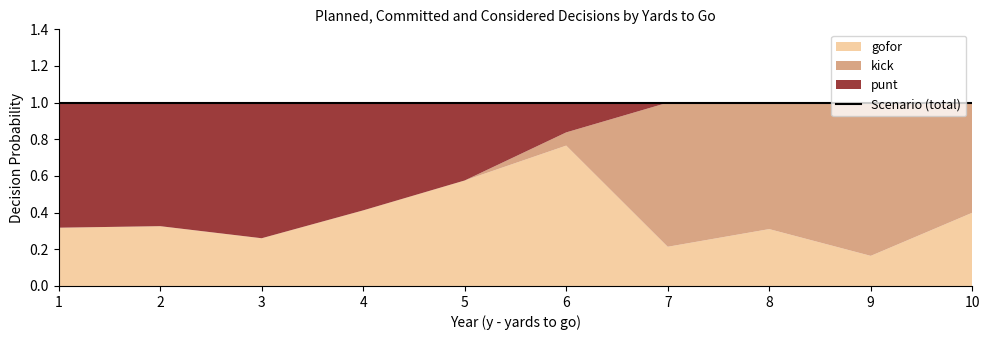

What is the total value across all series at 4?

1.0